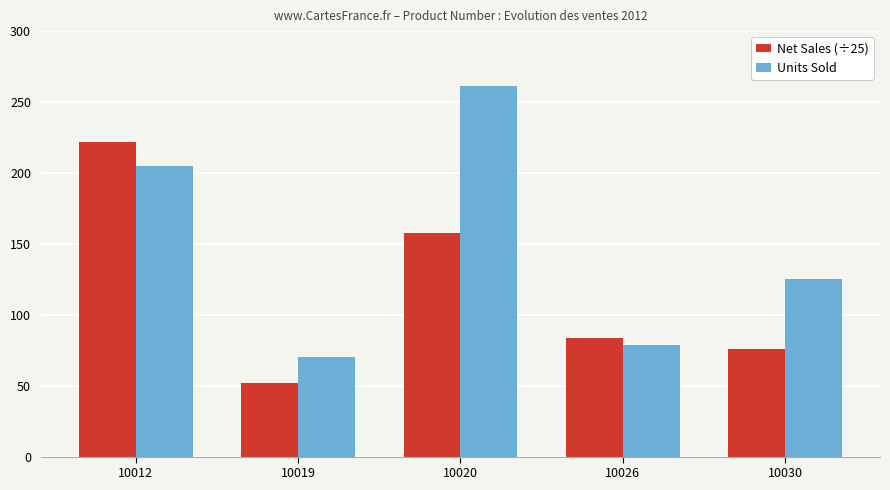

Rank the series by their average value, from highest to lowest.

Units Sold, Net Sales (÷25)